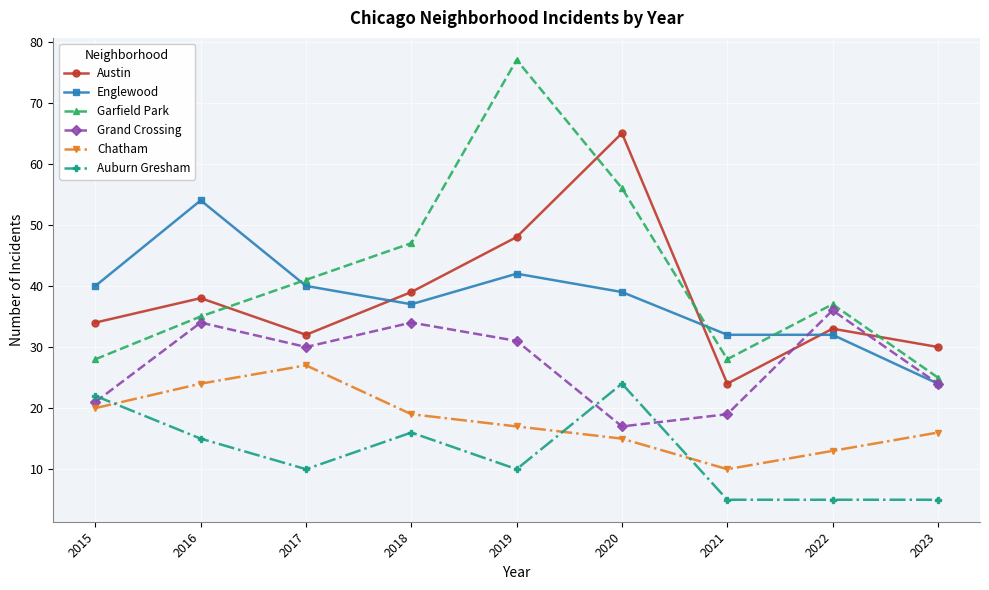

True or false: Auburn Gresham has a value of 8 at 2021.

False